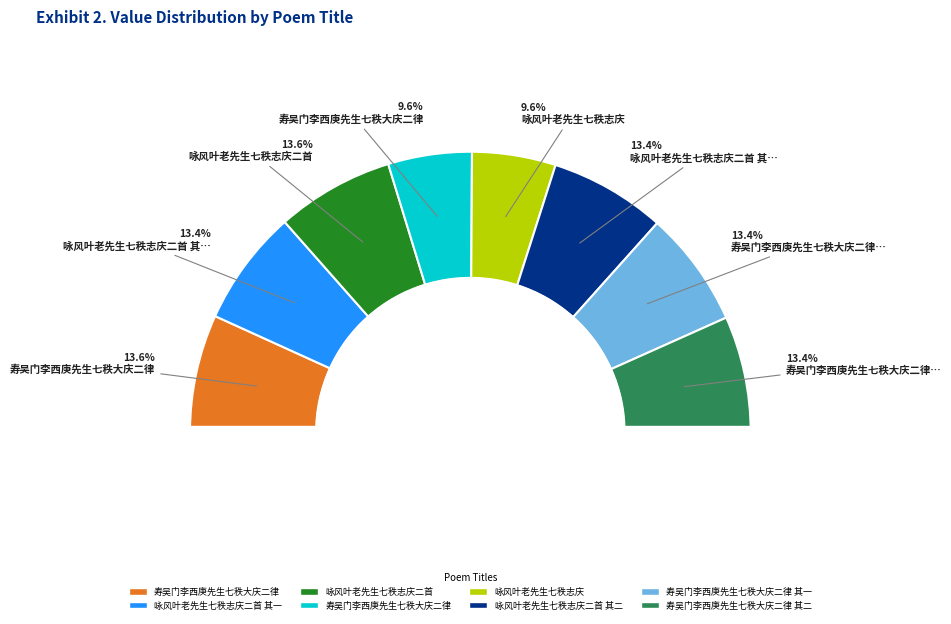

What percentage is the 咏风叶老先生七秩志庆 slice, to the nearest percent?

10%